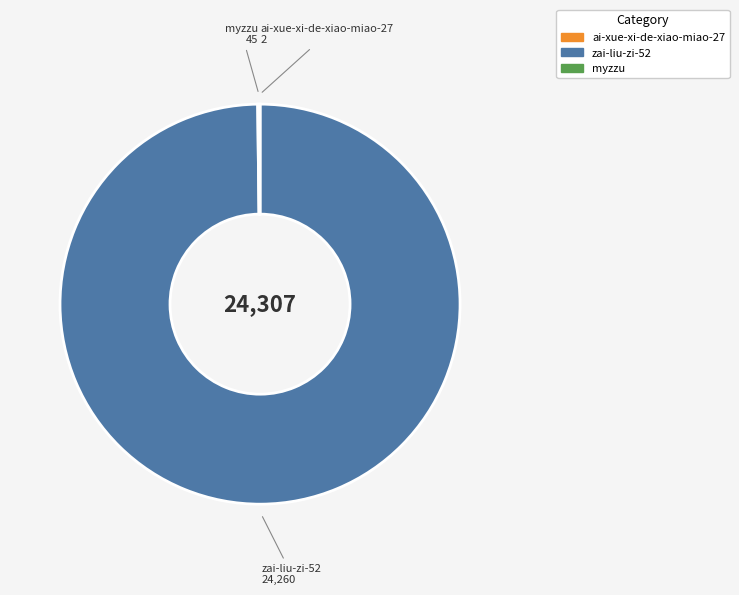

The zai-liu-zi-52 slice represents 100% of the pie. True or false?

True